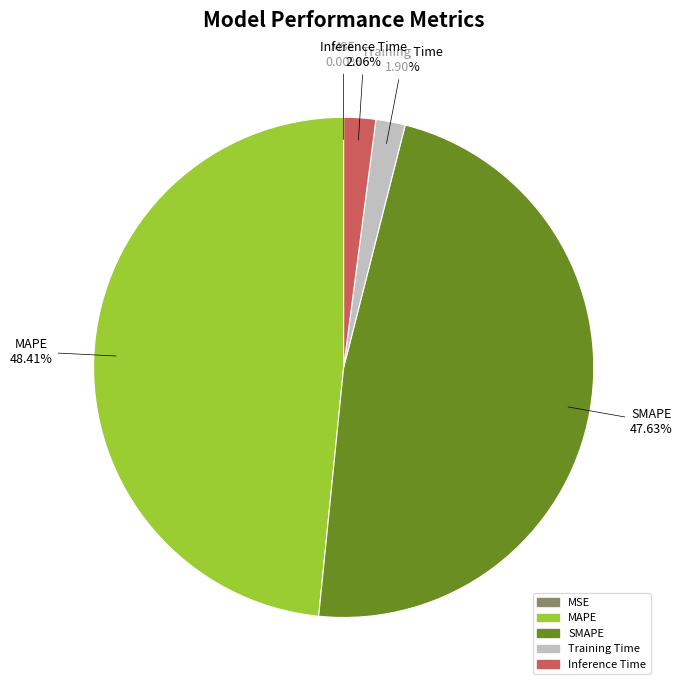

To the nearest percent, what is the combined percentage of SMAPE and Inference Time?

50%